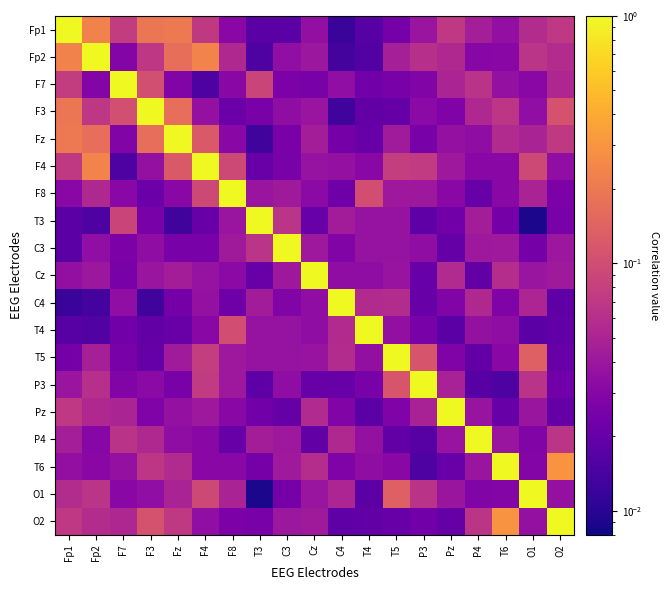

Which has a higher value, F4 or F8?

F4